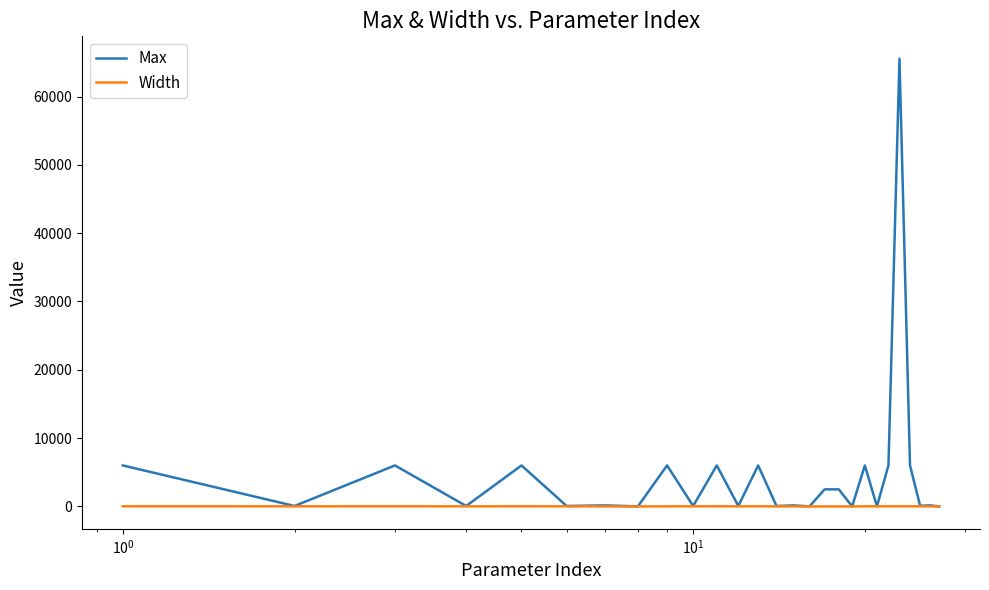

Rank the series by their average value, from lowest to highest.

Width, Max